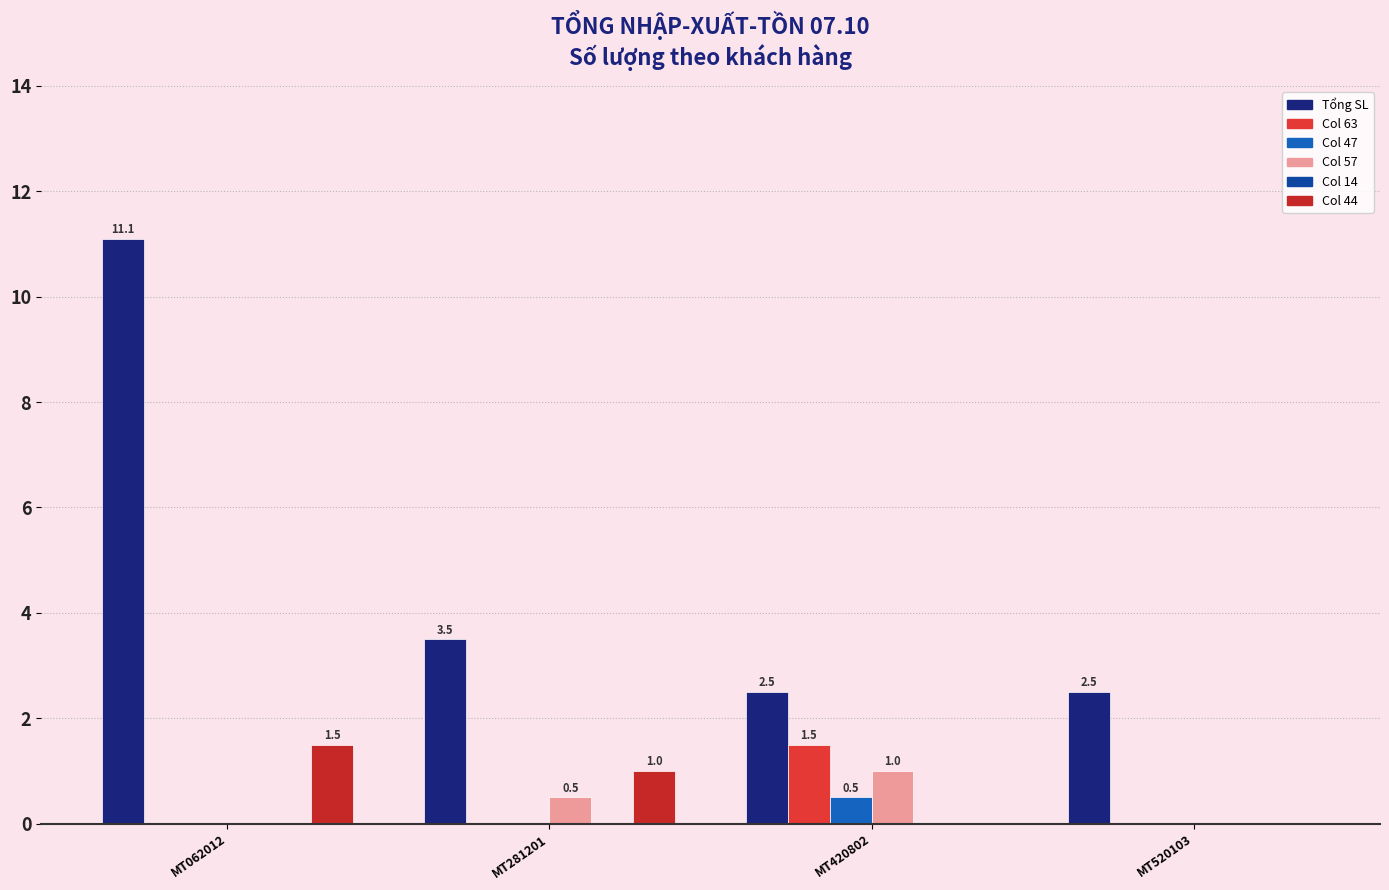

List the labels in order of Col 57 value, smallest first.

MT062012, MT520103, MT281201, MT420802